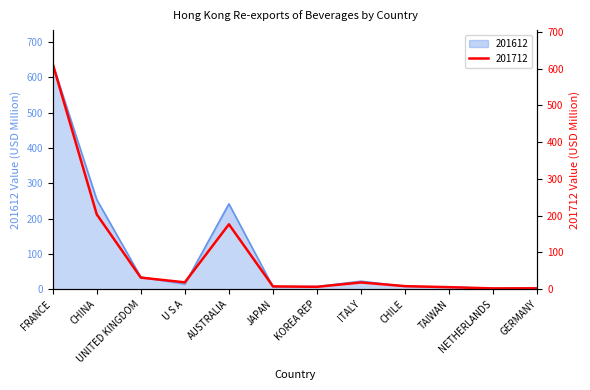

Which series has the largest total across all categories?

201612